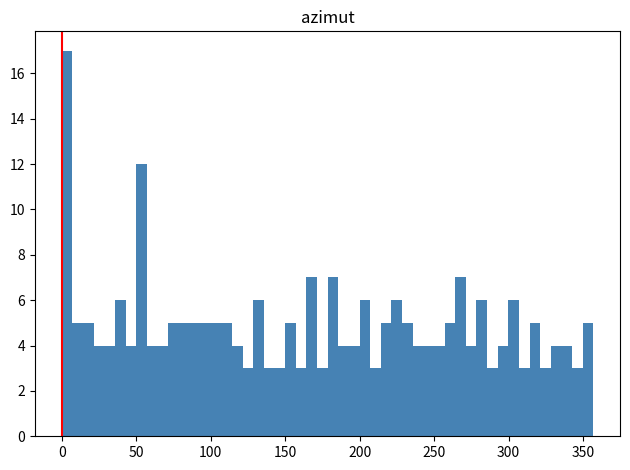

Read against the x-axis, roughly where is the centre of the tallest bar?

5